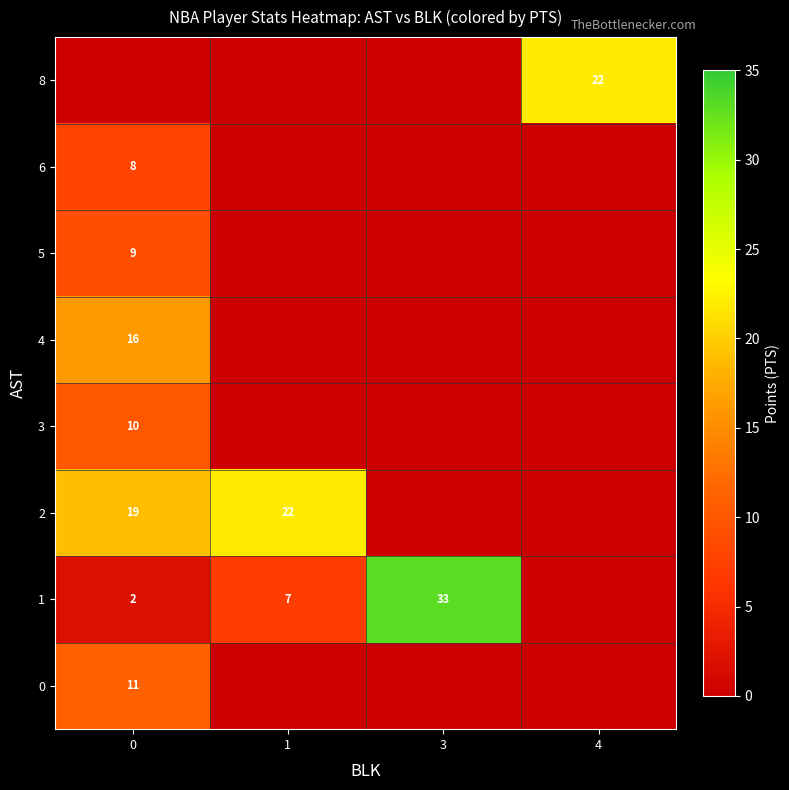

True or false: 0 has a value of 16 at 0.

False